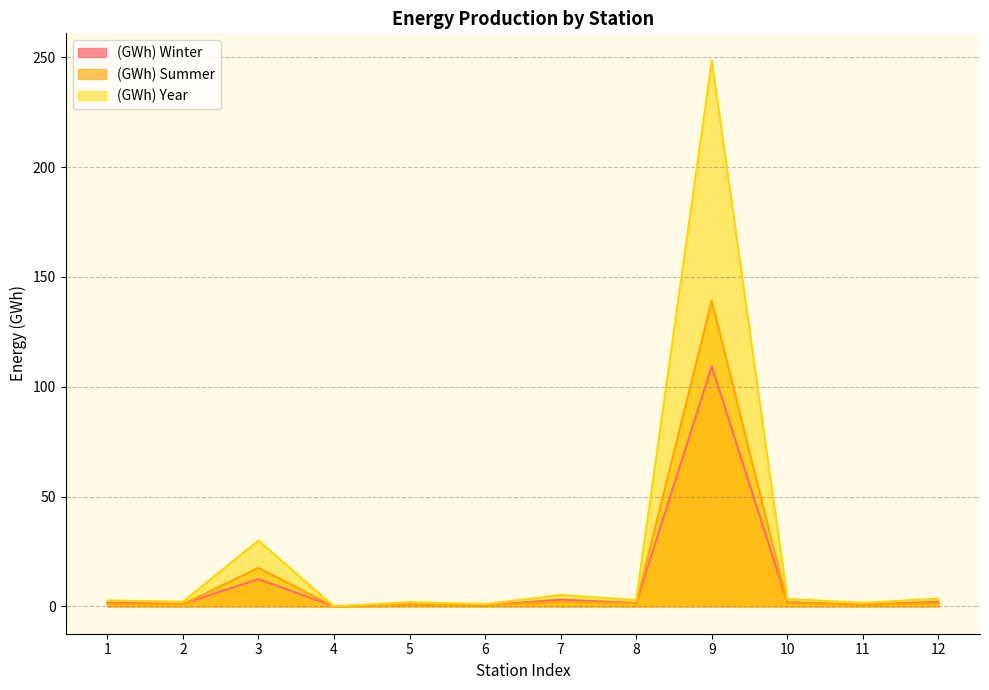

How many interior local valleys does the (GWh) Summer series have?

4